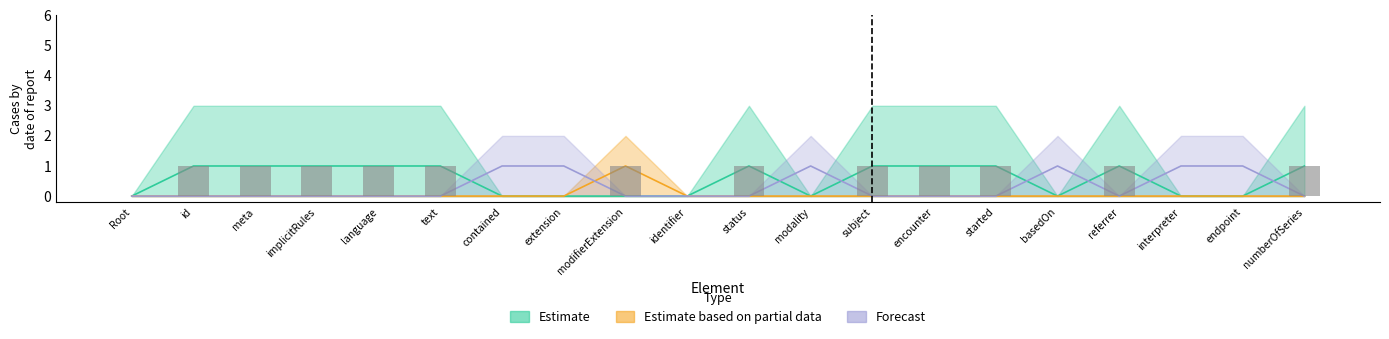

What is the difference between the highest and lowest values at endpoint?

1